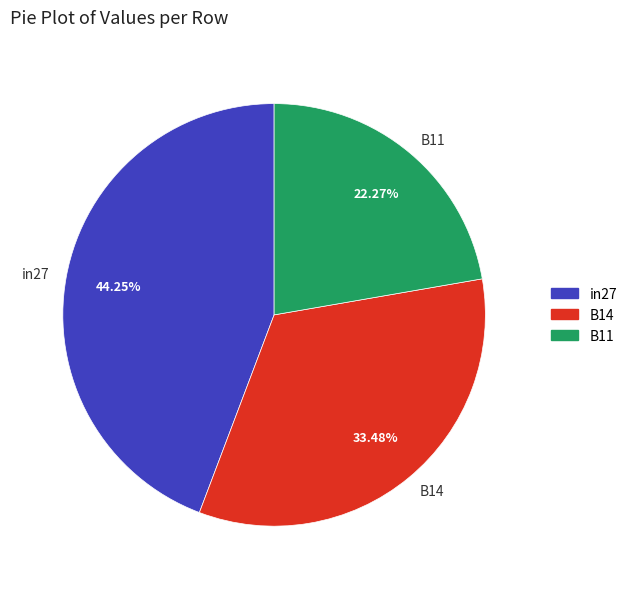

Is there a majority slice in this chart?

No